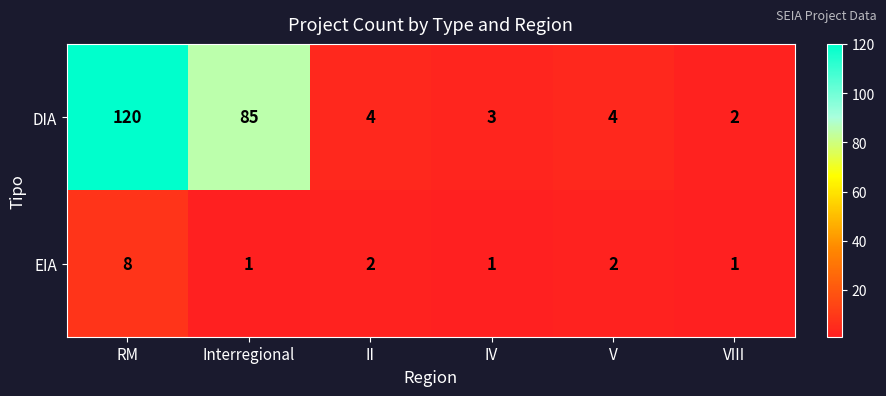

Reading right to left, transcribe all the data shown in this chart.

DIA: 2	4	3	4	85	120
EIA: 1	2	1	2	1	8